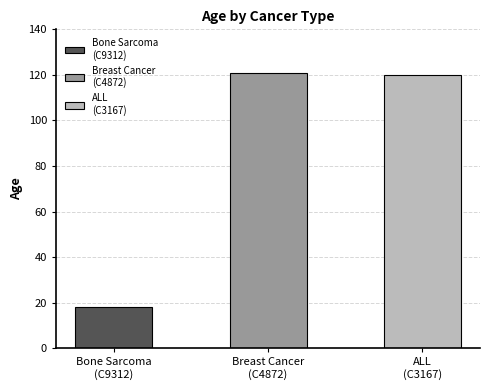

Count the number of values greater than 120.

1